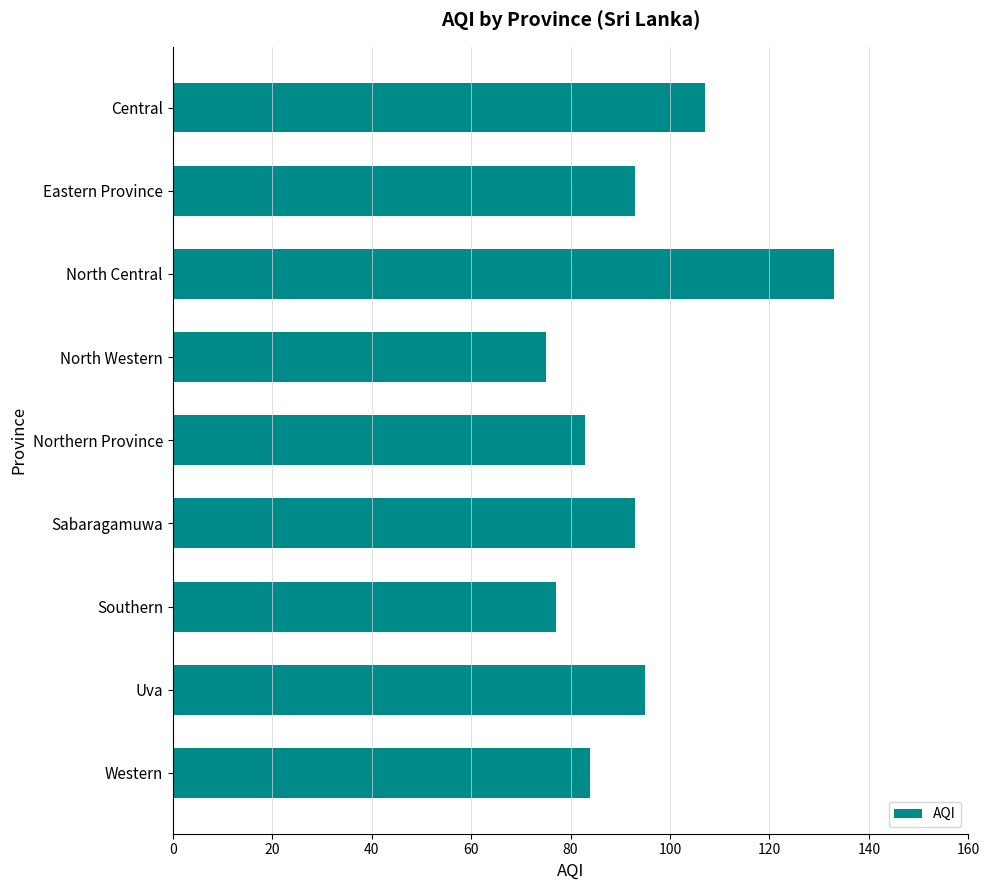

What is the difference between the second highest and minimum values?

32